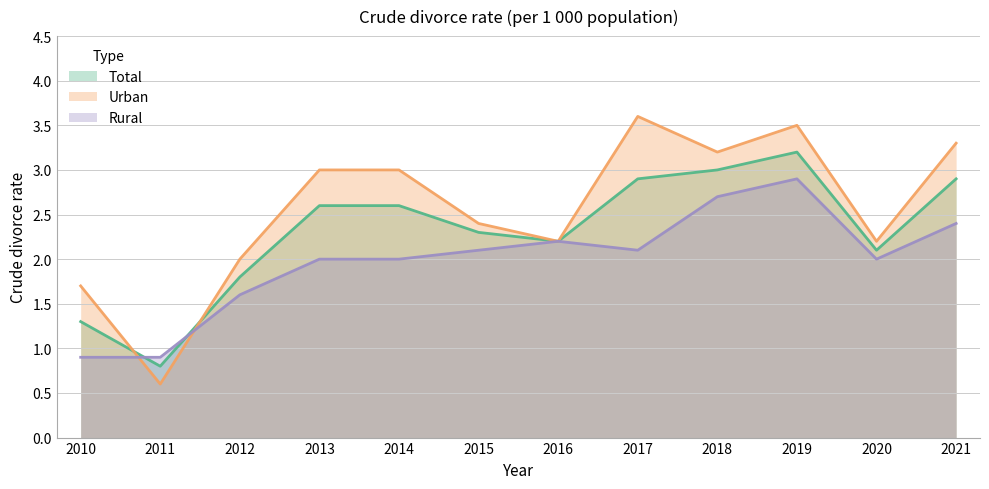

Which series ends up on top after the final intersection of Rural and Total?

Total